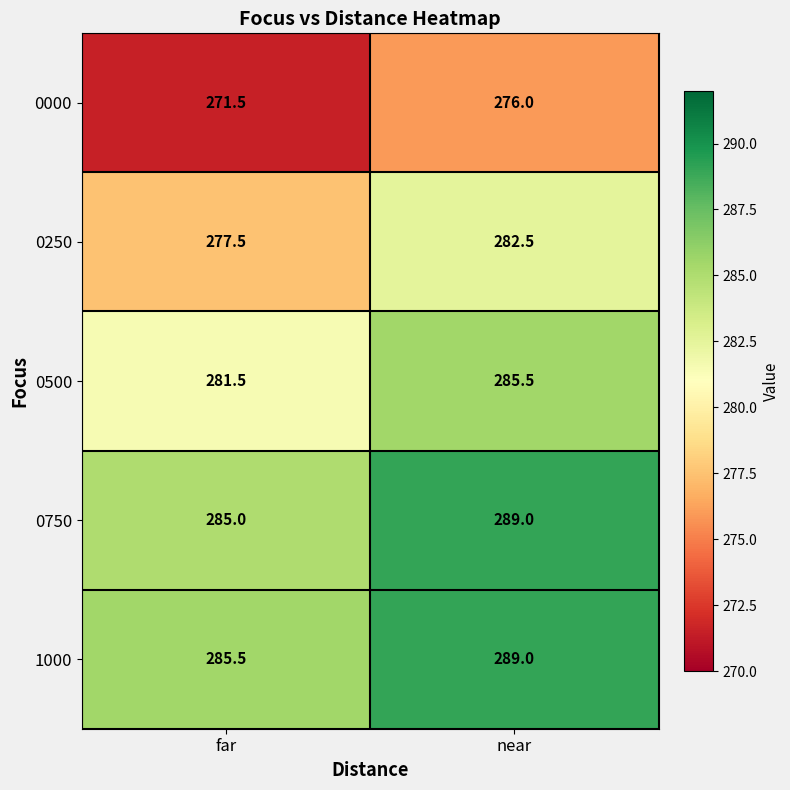

What is the greatest value displayed?

289.0